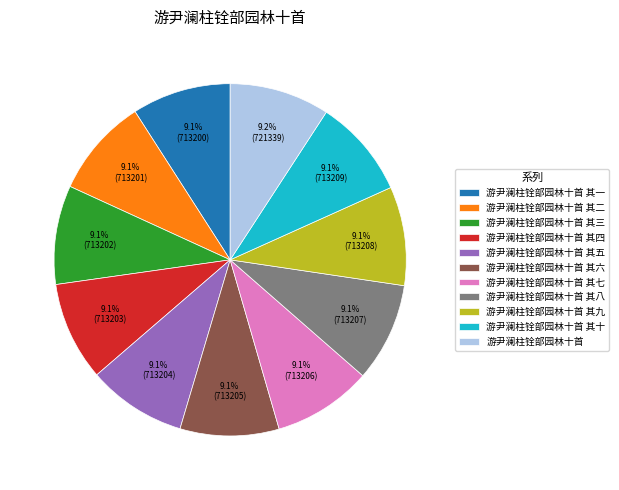

Does any single category account for the majority?

No